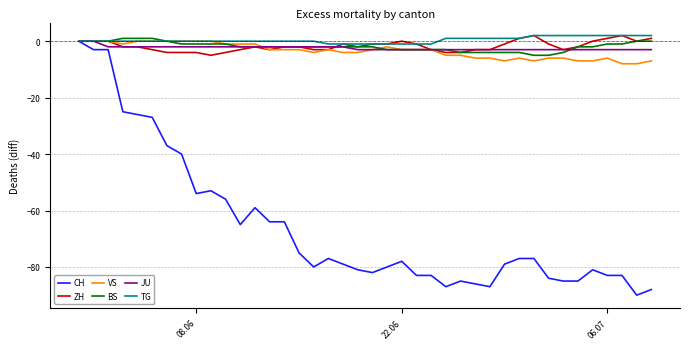

Which series has the widest spread of values?

CH